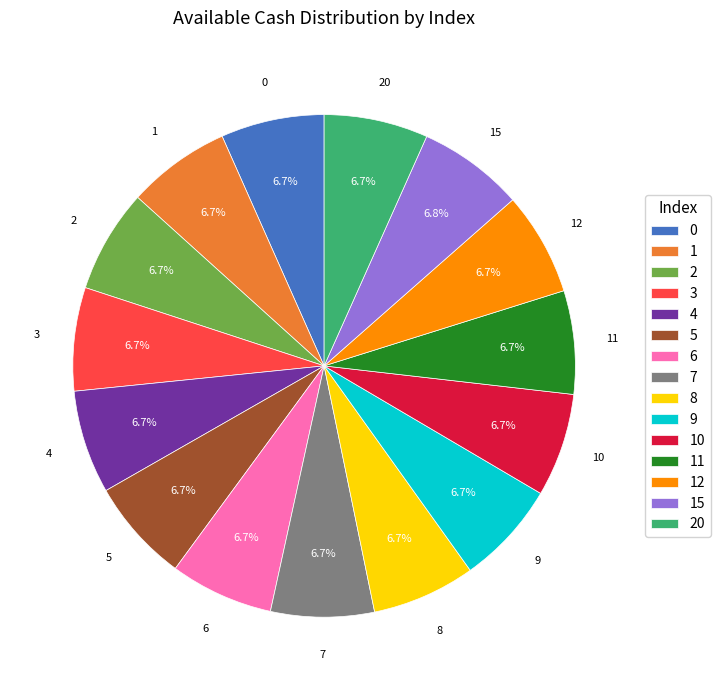

Count the number of slices in the pie.

15